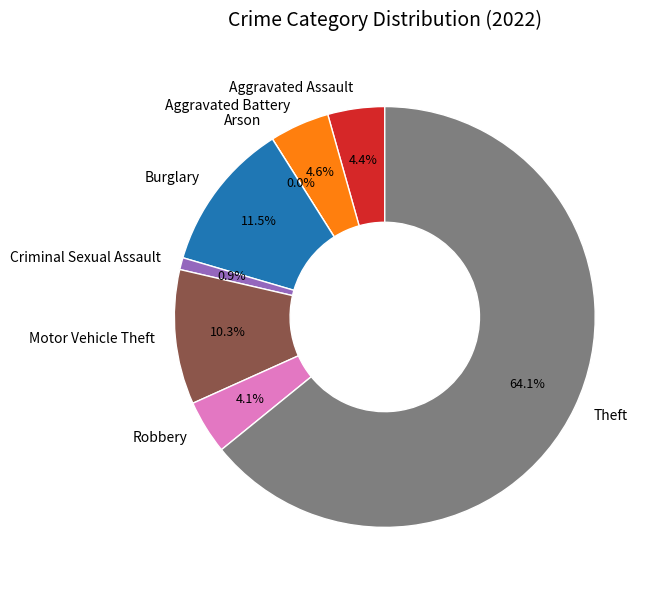

Which slice is the smallest?

Arson